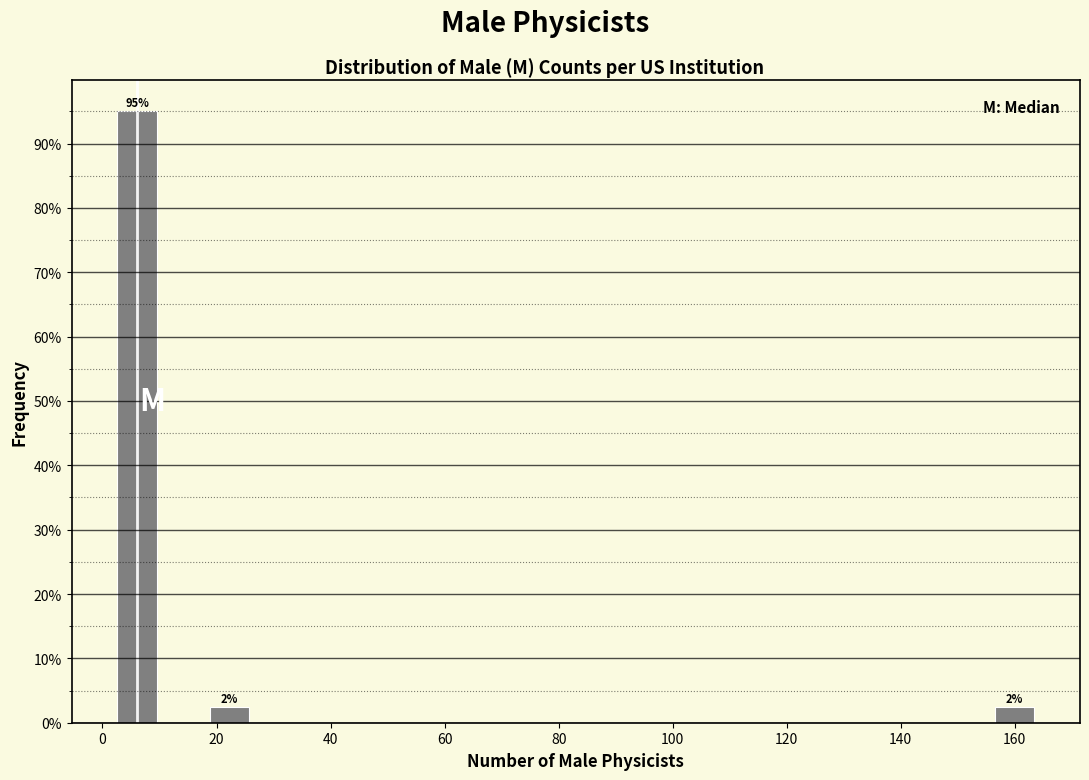

Over which range of the x-axis is the bar tallest?

2 to 10